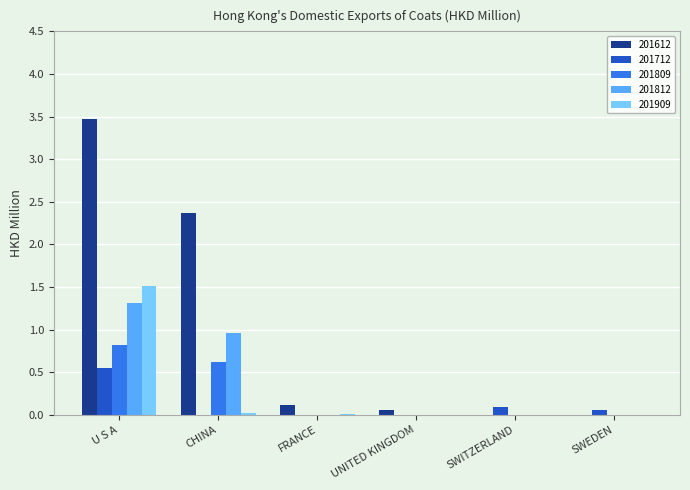

Which series has the largest total across all categories?

201612